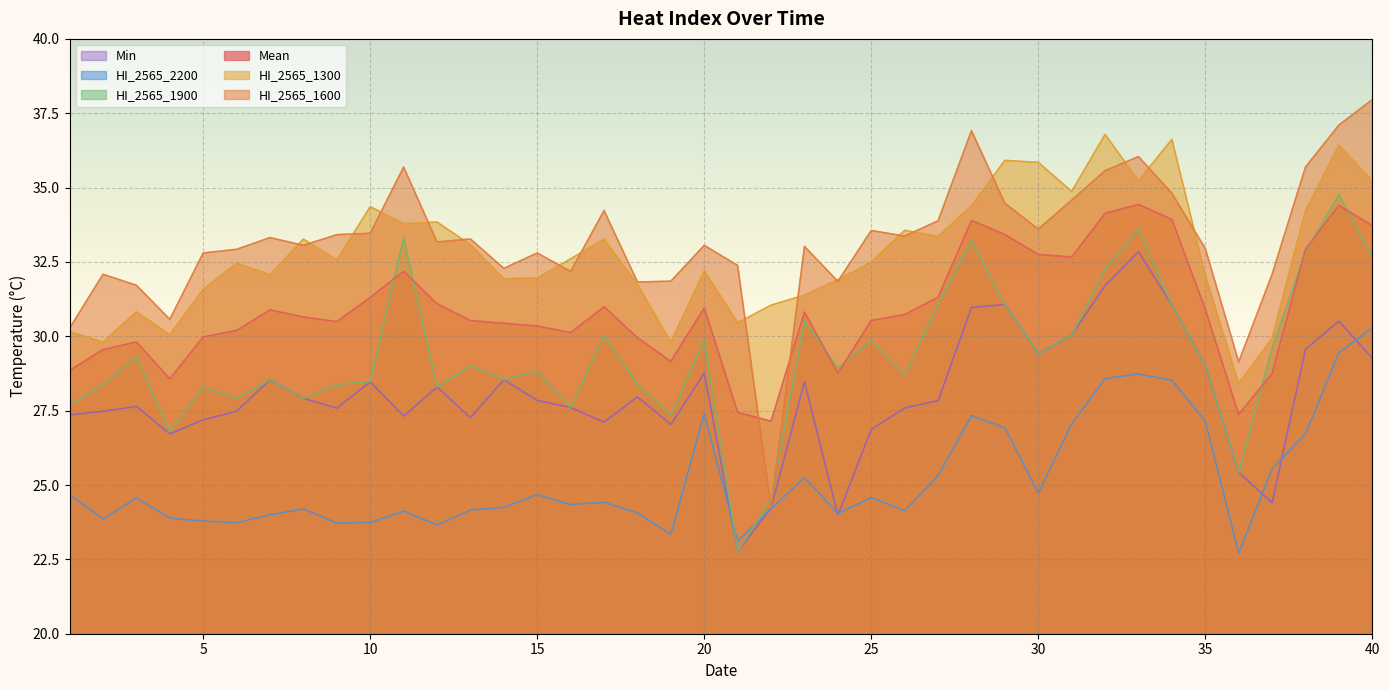

List the series in order of their peak value, highest first.

HI_2565_1600, HI_2565_1300, HI_2565_1900, Mean, Min, HI_2565_2200